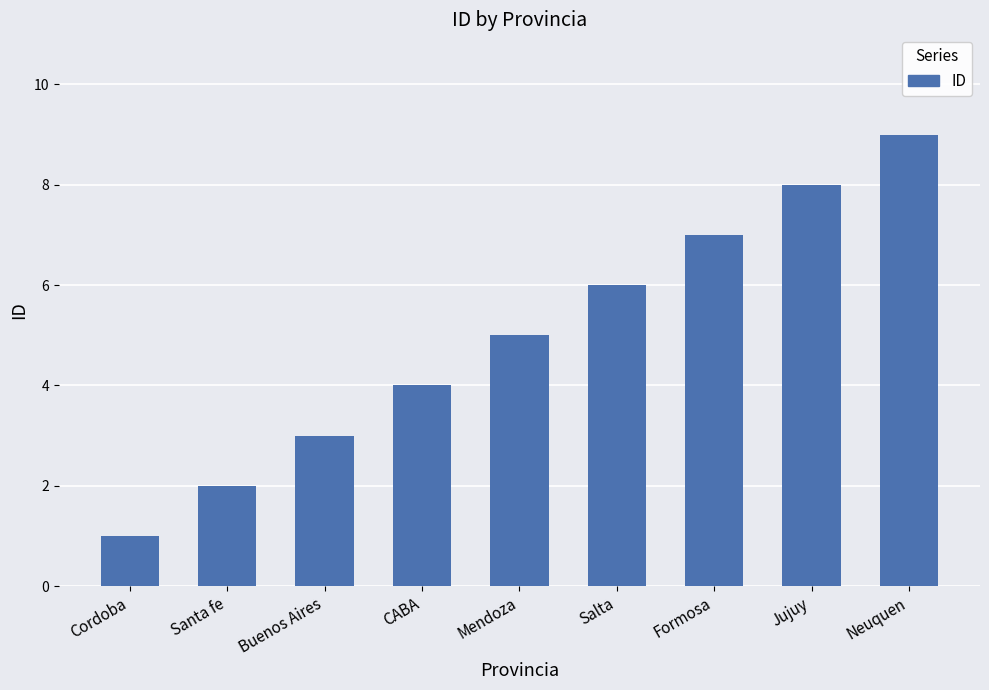

How many bars are there in total?

9